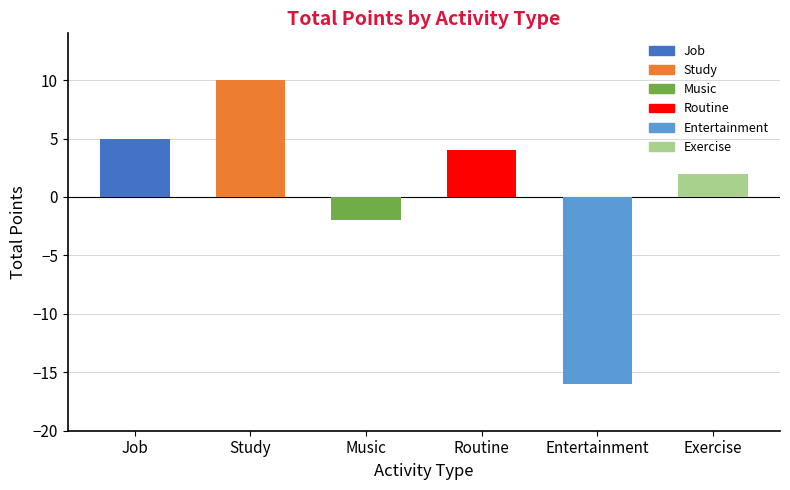

Between Study and Routine, which is larger?

Study